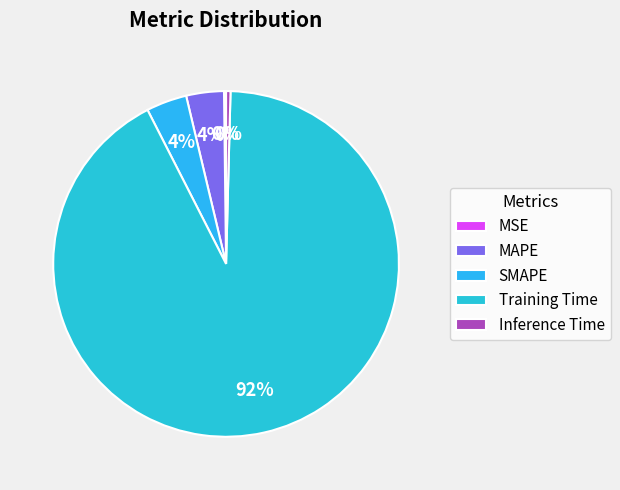

What is the change in value from MSE to SMAPE?

+0.1